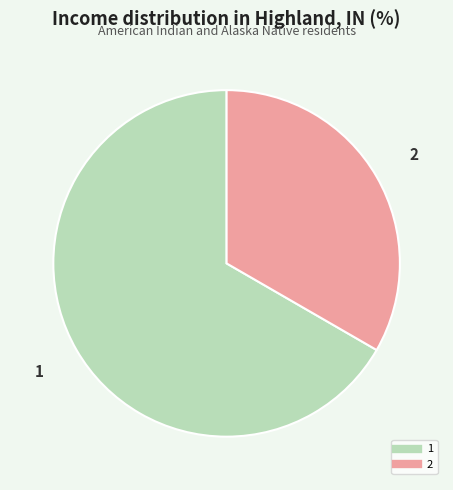

True or false: 2 accounts for 24% of the total.

False